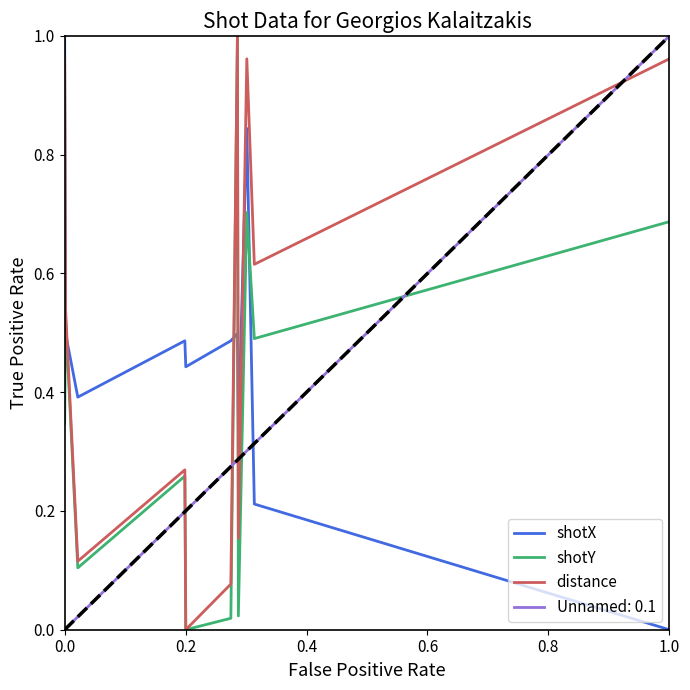

List the series in order of their overall mean, lowest first.

Unnamed: 0.1, shotY, shotX, distance